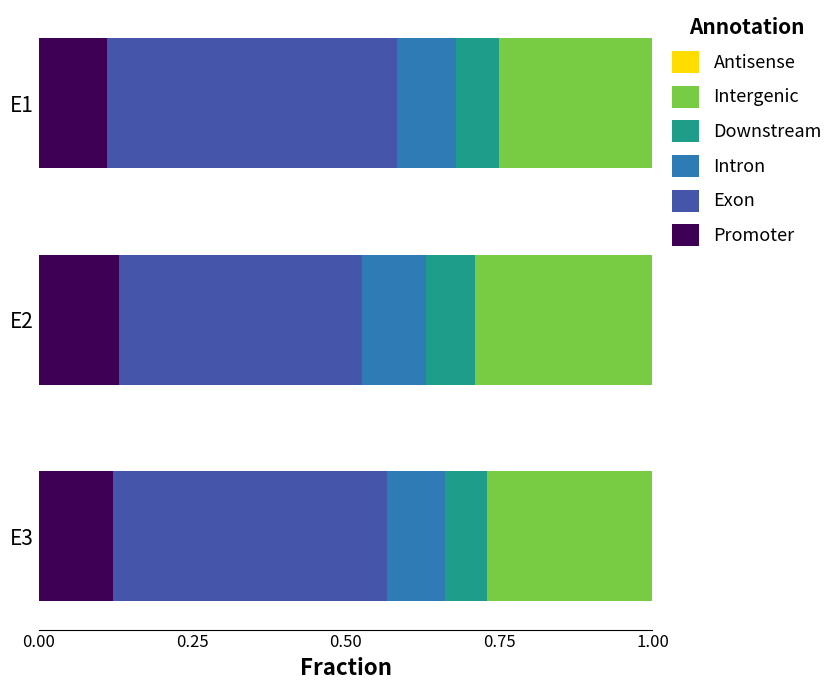

What is the total value across all series at E1?

1.0